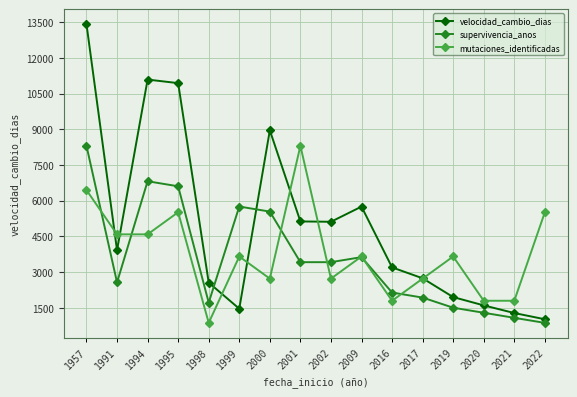

Is the value of supervivencia_anos at 1957 greater than the value of mutaciones_identificadas at 1998?

Yes